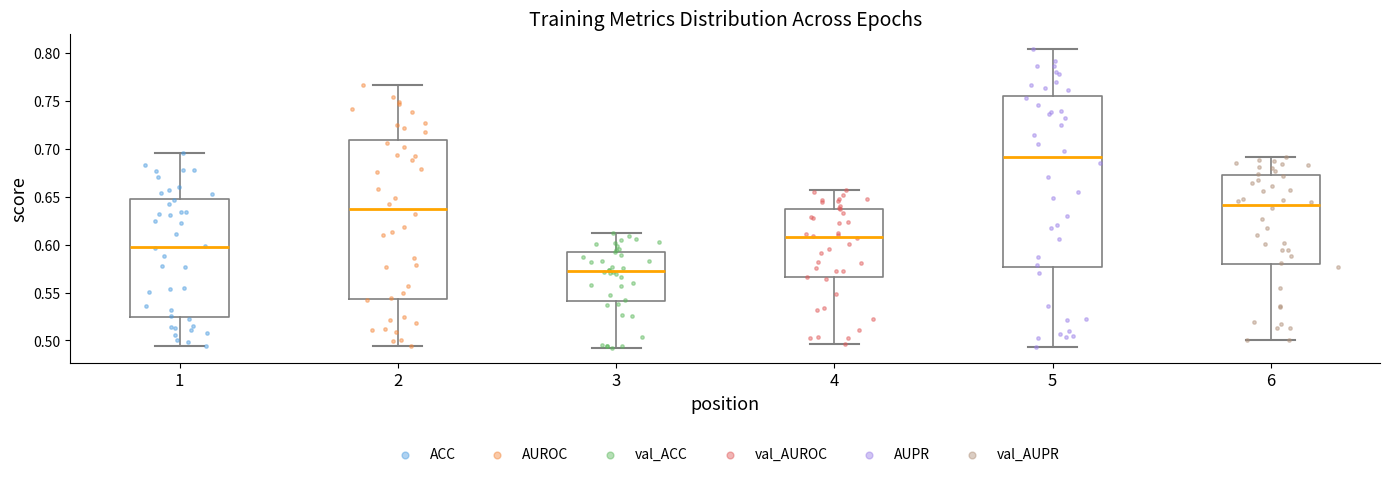

Comparing the boxes themselves (not the whiskers), which one is the tallest?

5